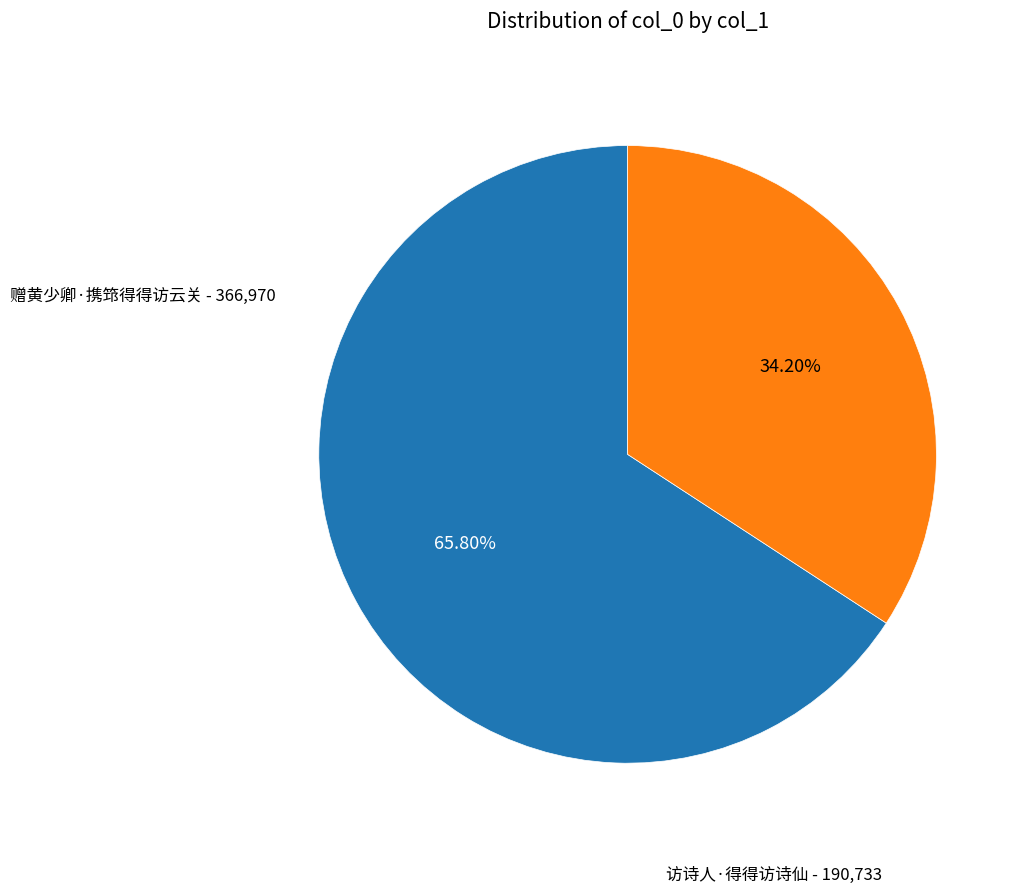

Does any single category account for the majority?

Yes